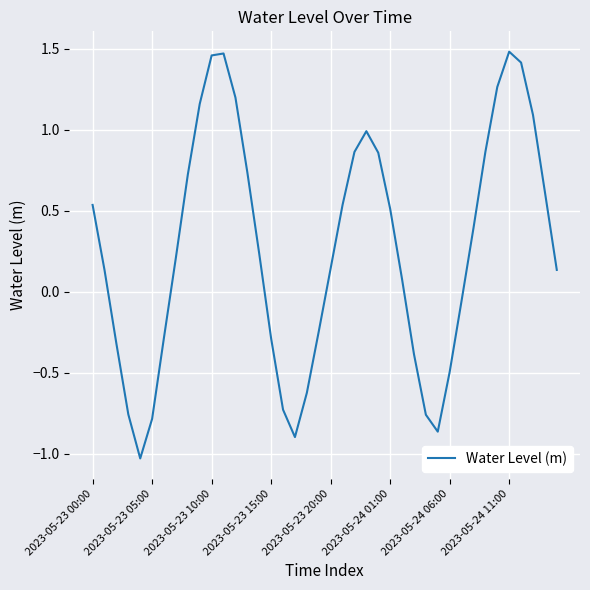

What is the difference between the maximum and minimum values?

2.5